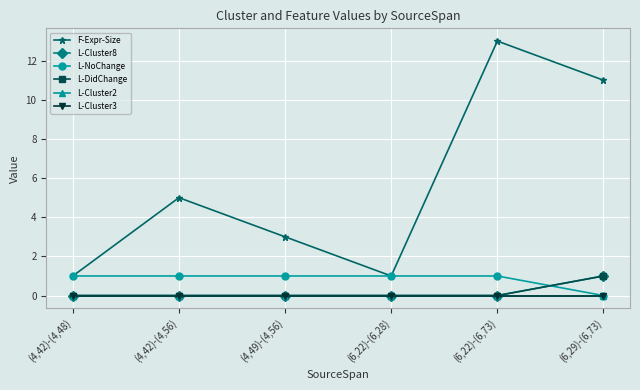

Reading left to right, what are all the values shown in this chart?

F-Expr-Size: (4,42)-(4,48)=1	(4,42)-(4,56)=5	(4,49)-(4,56)=3	(6,22)-(6,28)=1	(6,22)-(6,73)=13	(6,29)-(6,73)=11
L-Cluster8: (4,42)-(4,48)=0	(4,42)-(4,56)=0	(4,49)-(4,56)=0	(6,22)-(6,28)=0	(6,22)-(6,73)=0	(6,29)-(6,73)=1
L-NoChange: (4,42)-(4,48)=1	(4,42)-(4,56)=1	(4,49)-(4,56)=1	(6,22)-(6,28)=1	(6,22)-(6,73)=1	(6,29)-(6,73)=0
L-DidChange: (4,42)-(4,48)=0	(4,42)-(4,56)=0	(4,49)-(4,56)=0	(6,22)-(6,28)=0	(6,22)-(6,73)=0	(6,29)-(6,73)=1
L-Cluster2: (4,42)-(4,48)=0	(4,42)-(4,56)=0	(4,49)-(4,56)=0	(6,22)-(6,28)=0	(6,22)-(6,73)=0	(6,29)-(6,73)=0
L-Cluster3: (4,42)-(4,48)=0	(4,42)-(4,56)=0	(4,49)-(4,56)=0	(6,22)-(6,28)=0	(6,22)-(6,73)=0	(6,29)-(6,73)=0